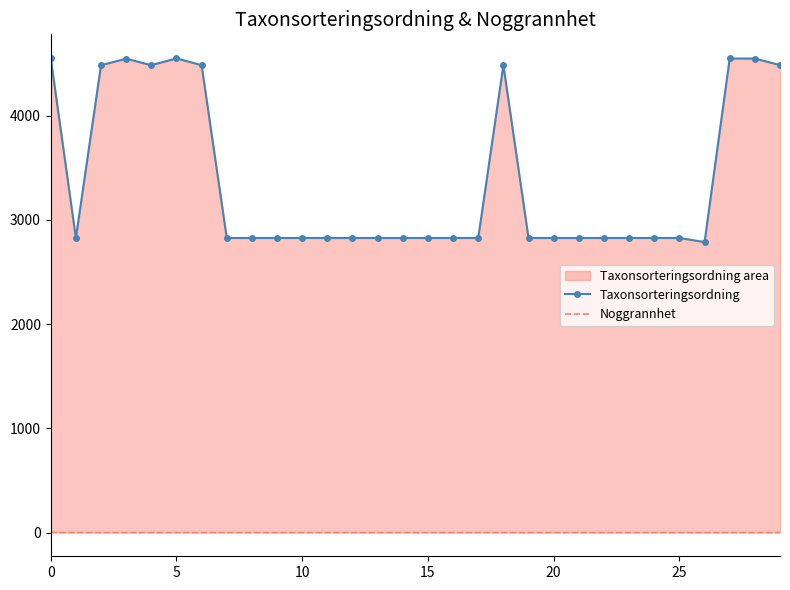

What is the value of the Taxonsorteringsordning point at the 19th from the left?

4483.9